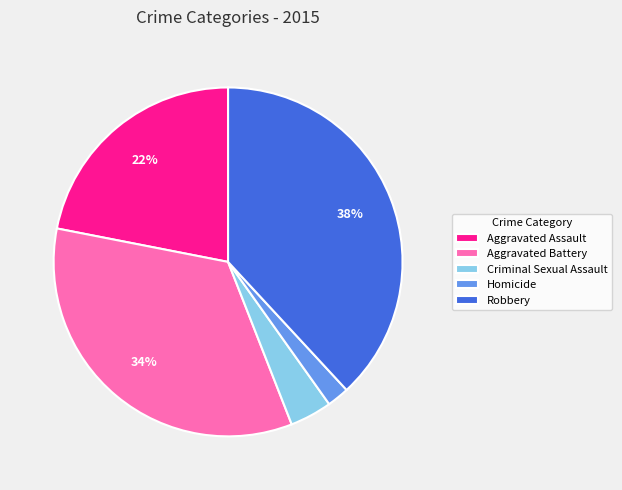

To the nearest percent, what percentage of the pie is Robbery?

38%